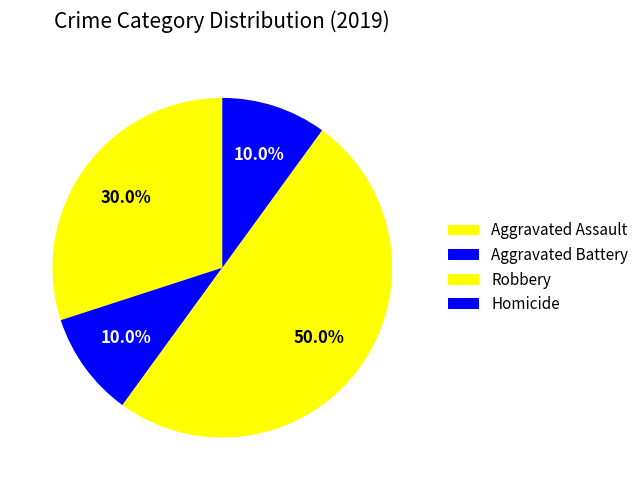

To the nearest percent, what is the average slice percentage?

25%